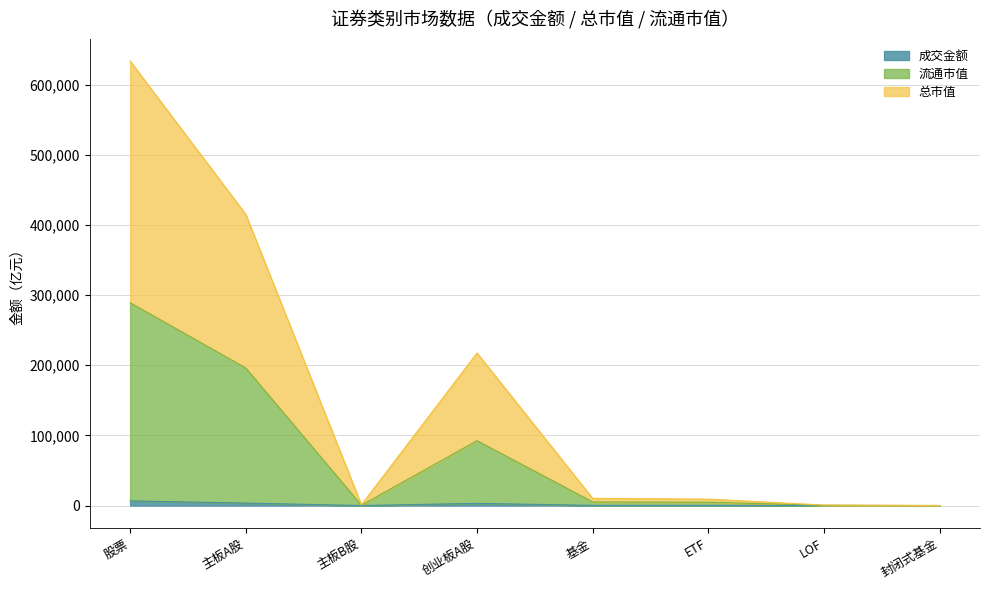

What is the difference between the maximum and minimum values in the 总市值 series?

633625.7